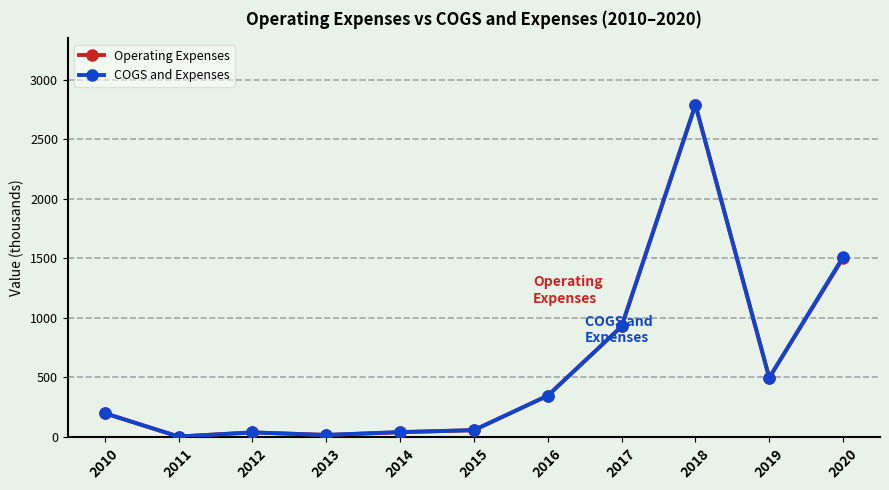

Where is the first local minimum for Operating Expenses?

2011